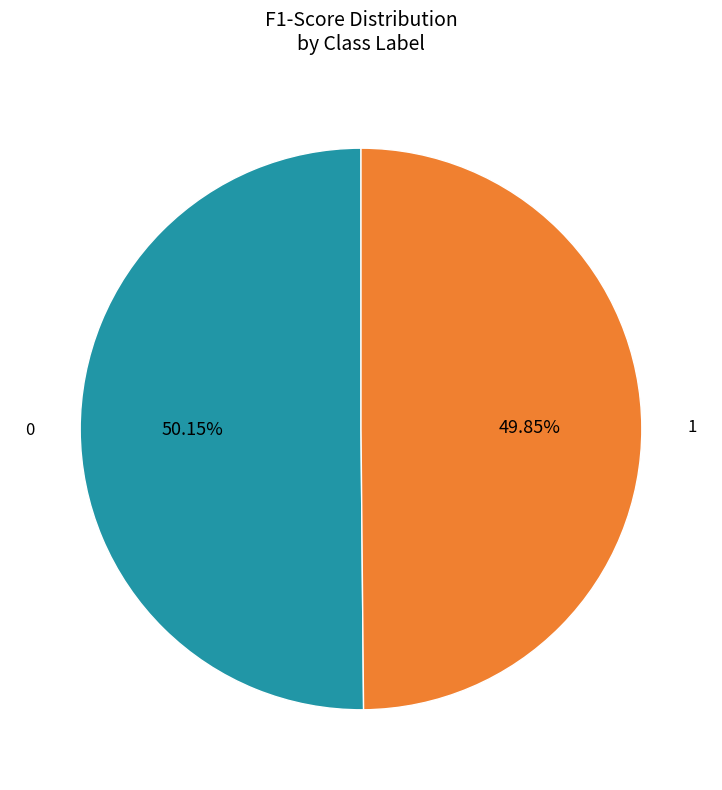

Does any single category account for the majority?

Yes